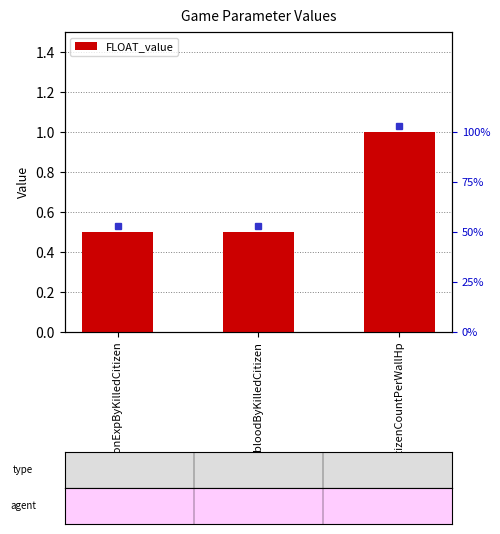

True or false: the data shows 1.0 at citizenCountPerWallHp.

True